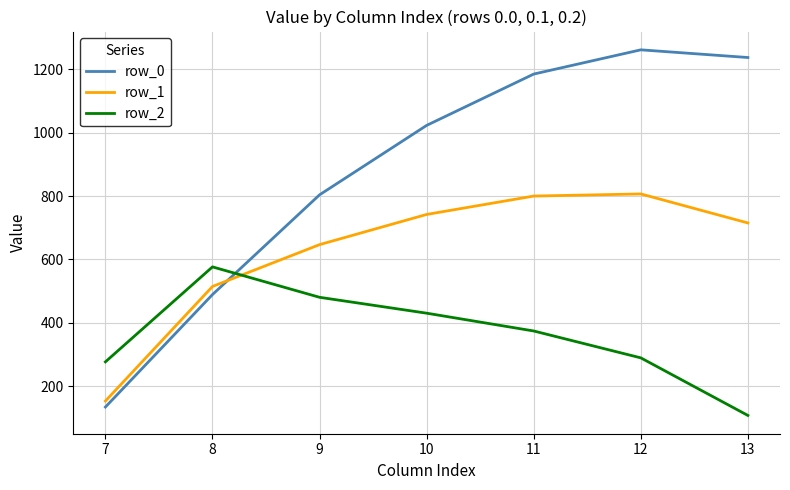

True or false: row_1 and row_2 cross at least once.

True